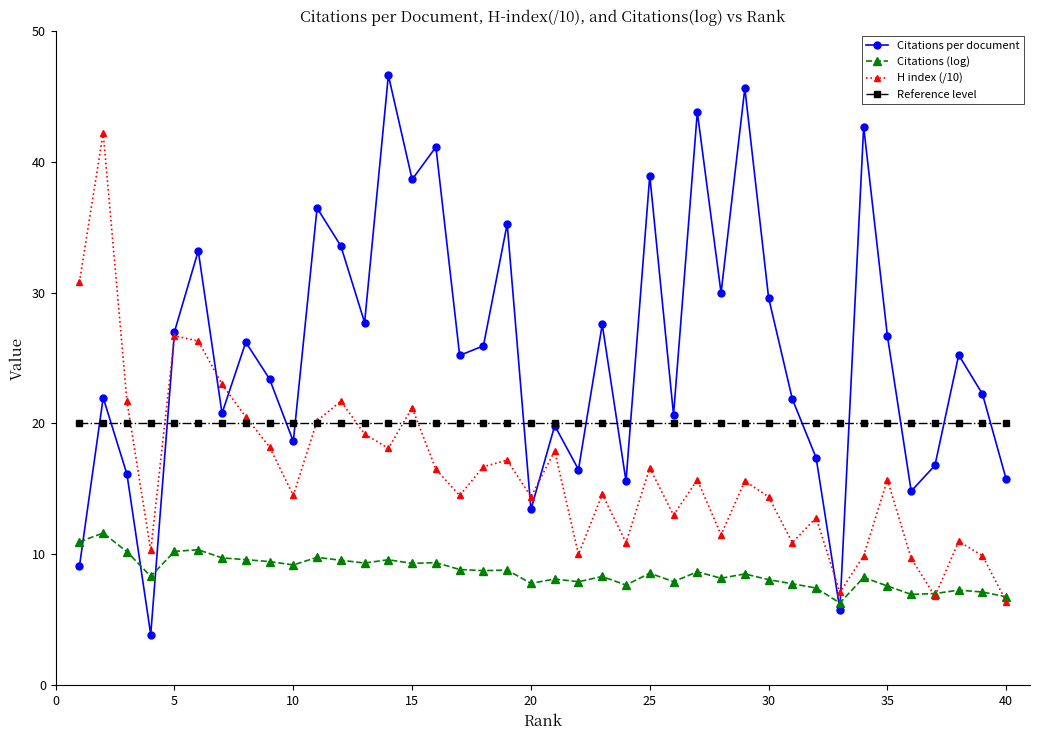

Rank the series by their average value, from highest to lowest.

Citations per document, Reference level, H index (/10), Citations (log)